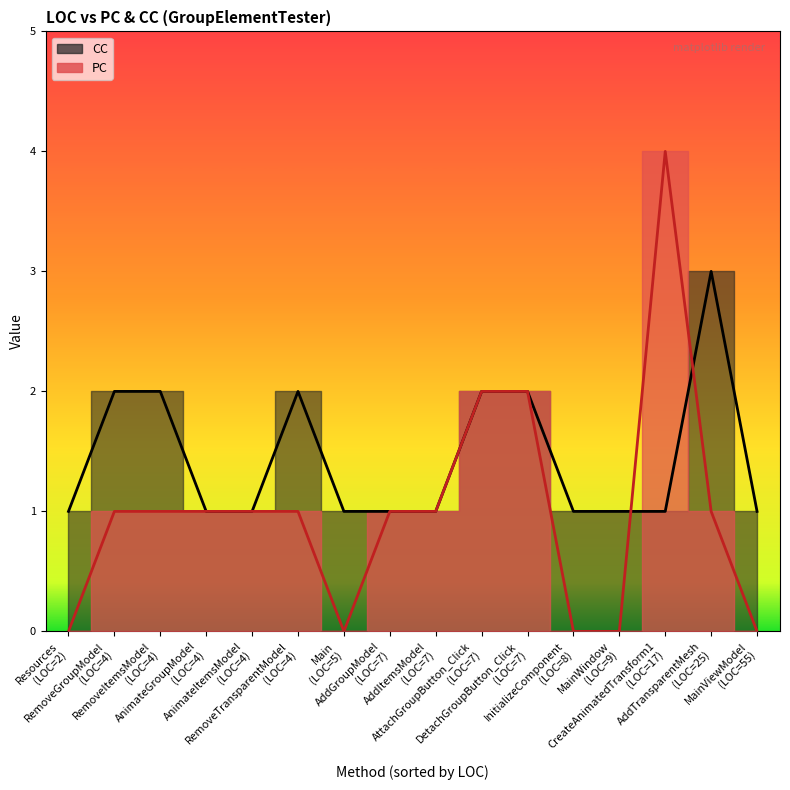

At which category does the chart reach its minimum across all series?

InitializeComponent